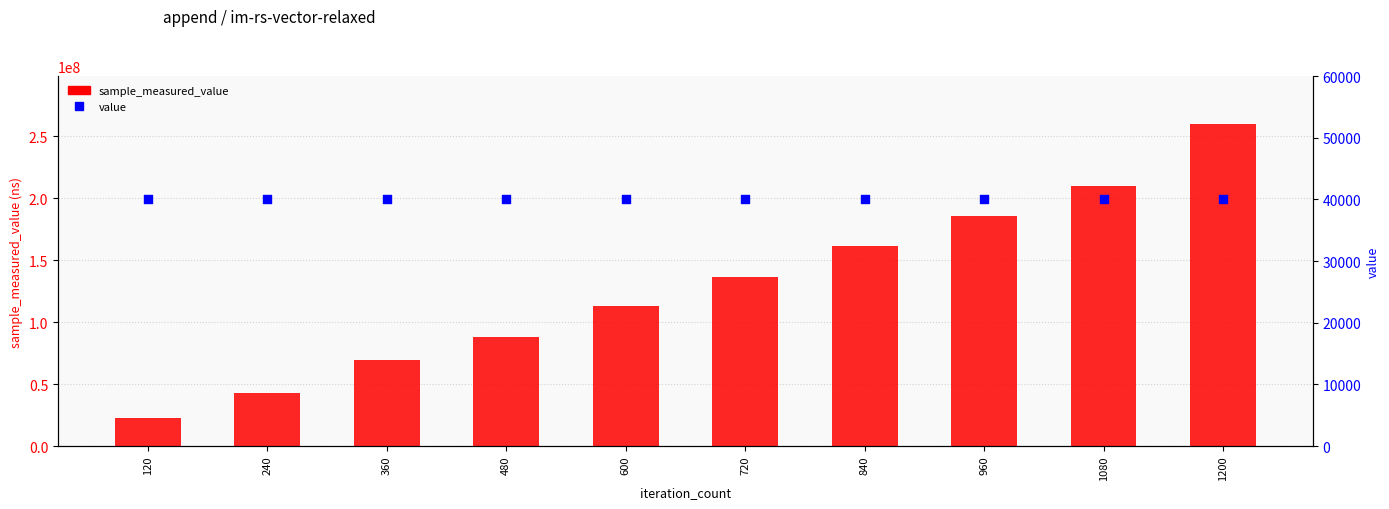

What are all the series names shown in the legend?

sample_measured_value, value